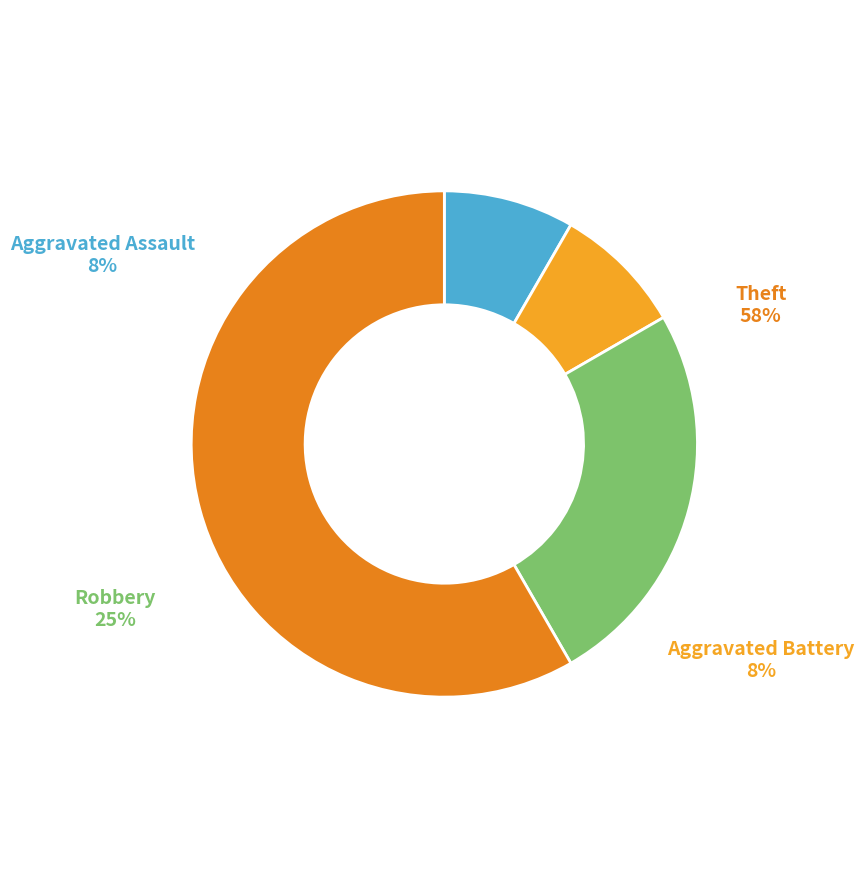

To the nearest percent, what percentage of the pie is Aggravated Battery?

8%